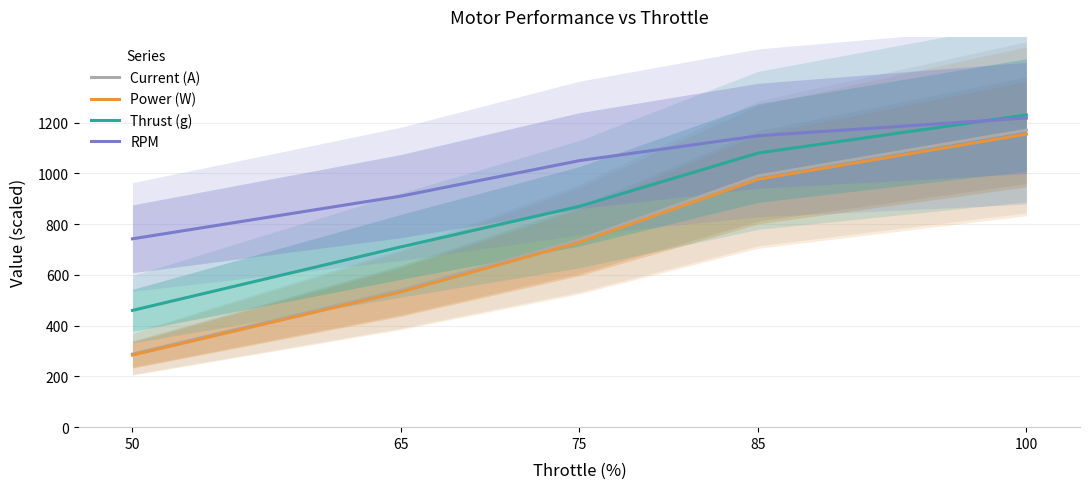

Reading left to right, what are all the values shown in this chart?

Current (A): 288.0	540.0	738.0	990.0	1170.0
Power (W): 284.2	532.8	728.2	976.8	1154.4
Thrust (g): 460.0	710.0	870.0	1080.0	1230.0
RPM: 742.0	910.0	1050.0	1148.0	1218.0